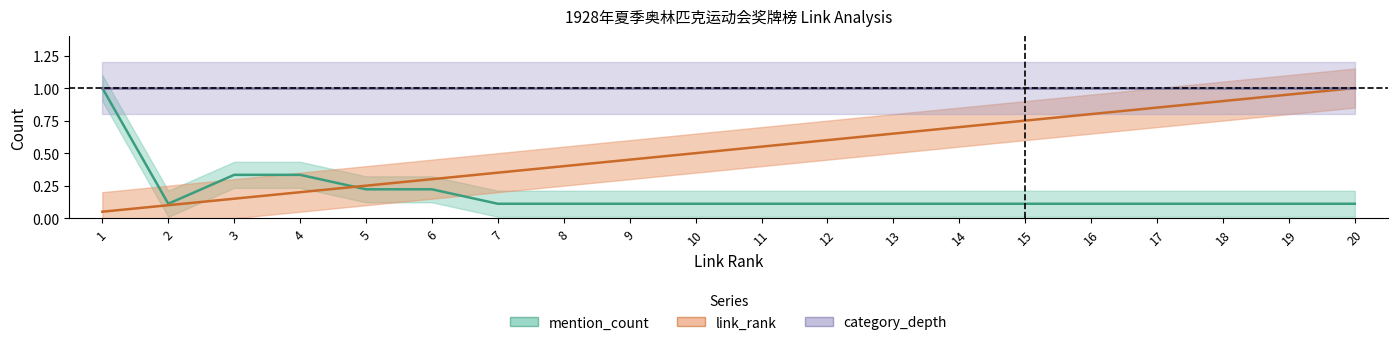

How many categories are shown in the chart?

20